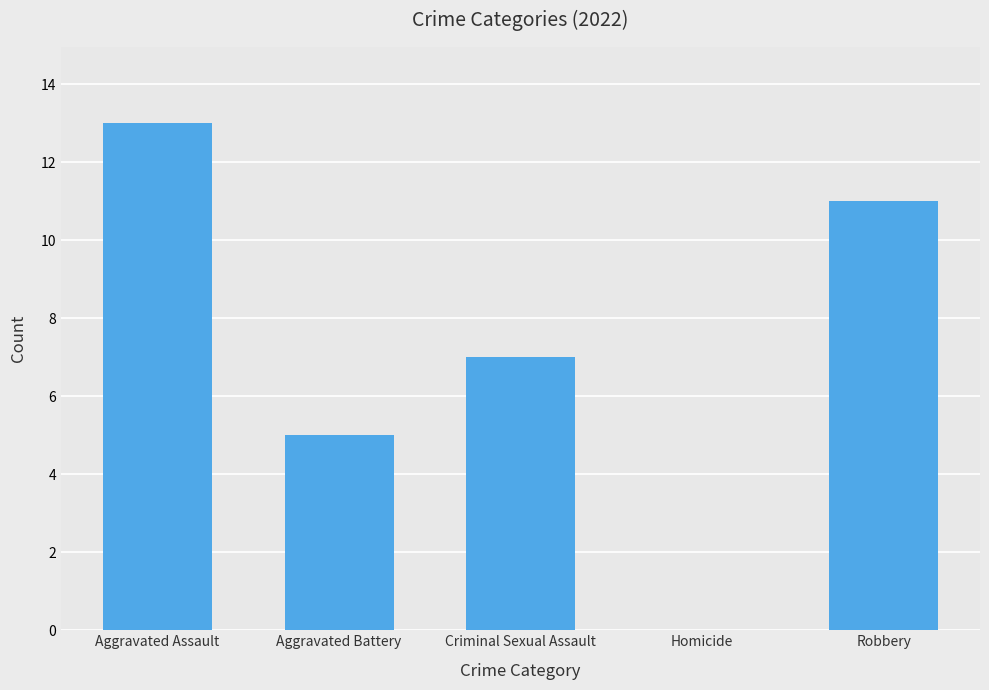

Reading right to left, extract all data points from this chart.

Robbery=11	Homicide=0	Criminal Sexual Assault=7	Aggravated Battery=5	Aggravated Assault=13